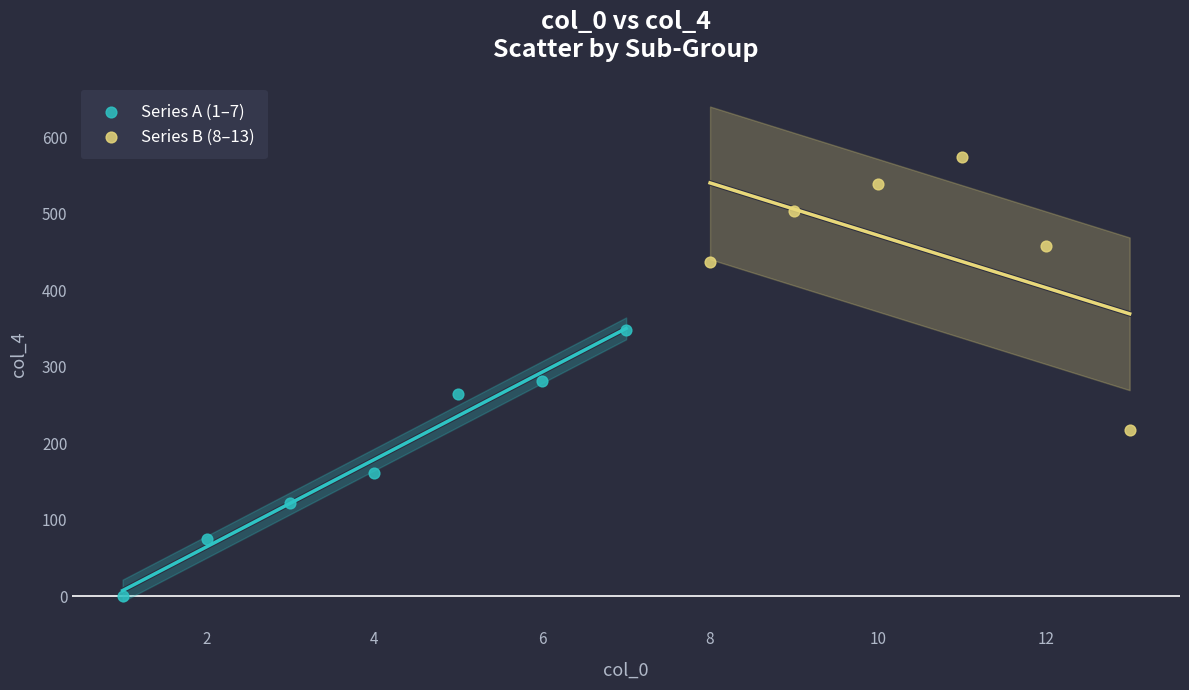

Which series contains the lowest Y value?

Series A (1–7)